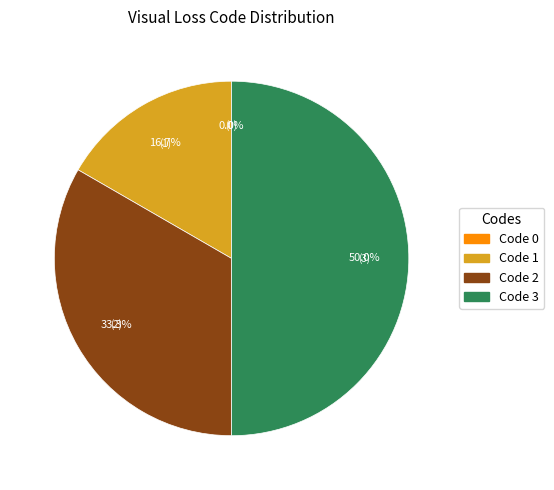

Combined, what portion of the pie is 0 and 1?

16.7%